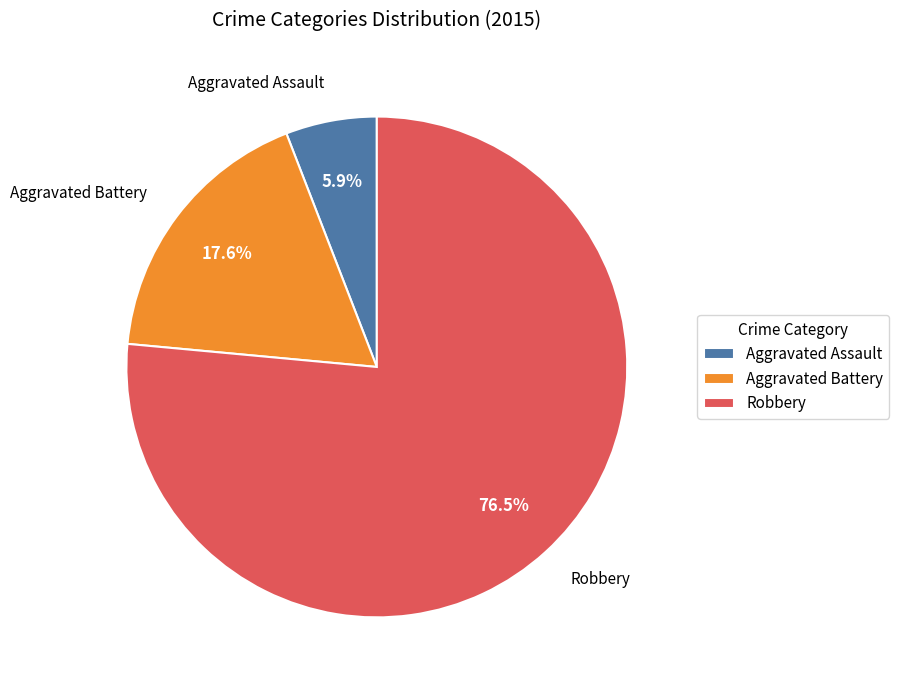

What is the total percentage of Aggravated Assault and Aggravated Battery?

23.5%